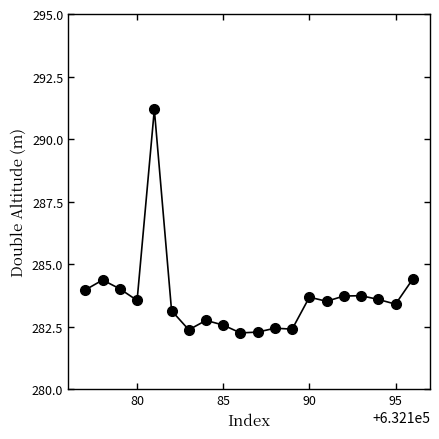

What is the sum of all values?

5673.3